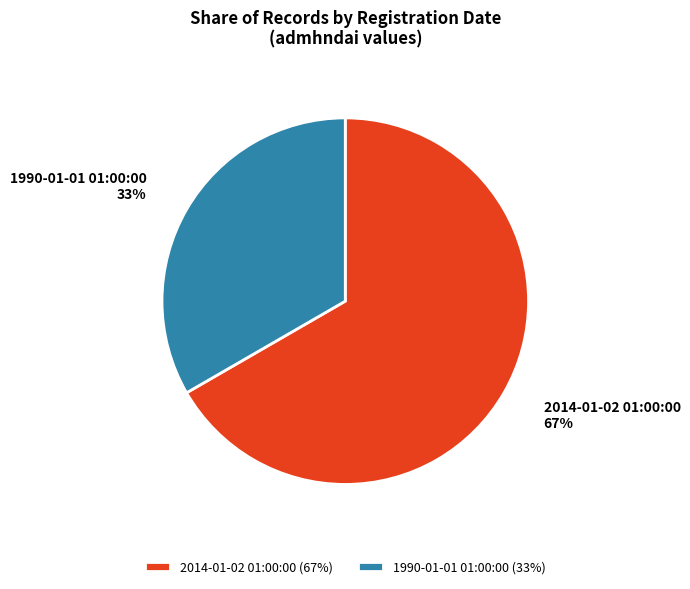

Rank the categories by value from highest to lowest.

2014-01-02 01:00:00, 1990-01-01 01:00:00